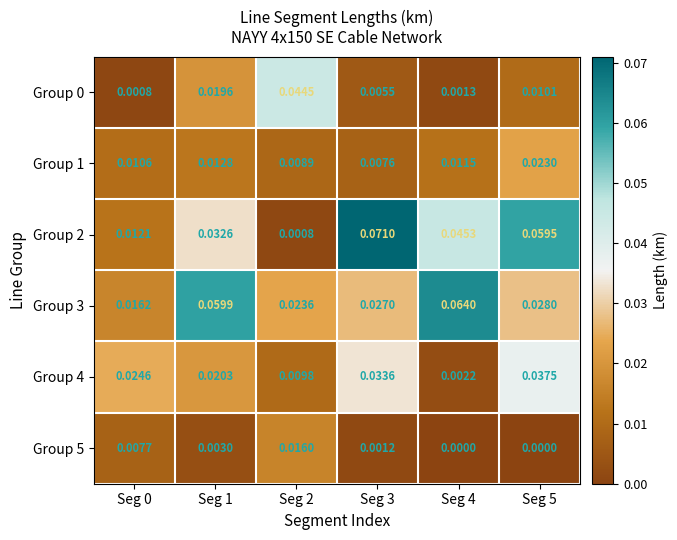

Is the value of Group 4 at Seg 5 greater than the value of Group 3 at Seg 5?

Yes